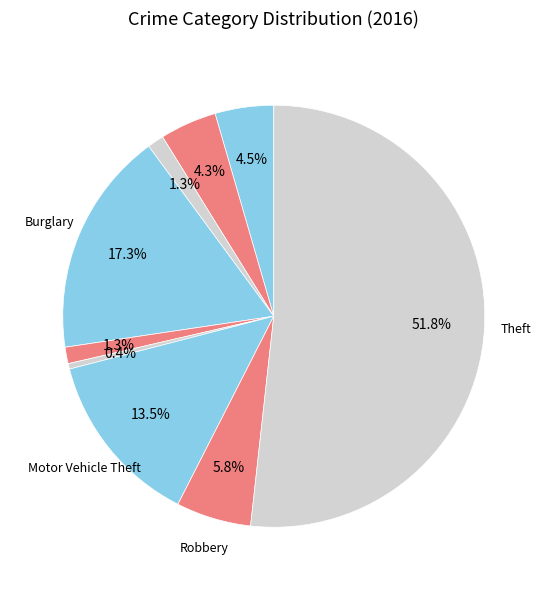

How many segments does this pie chart have?

9